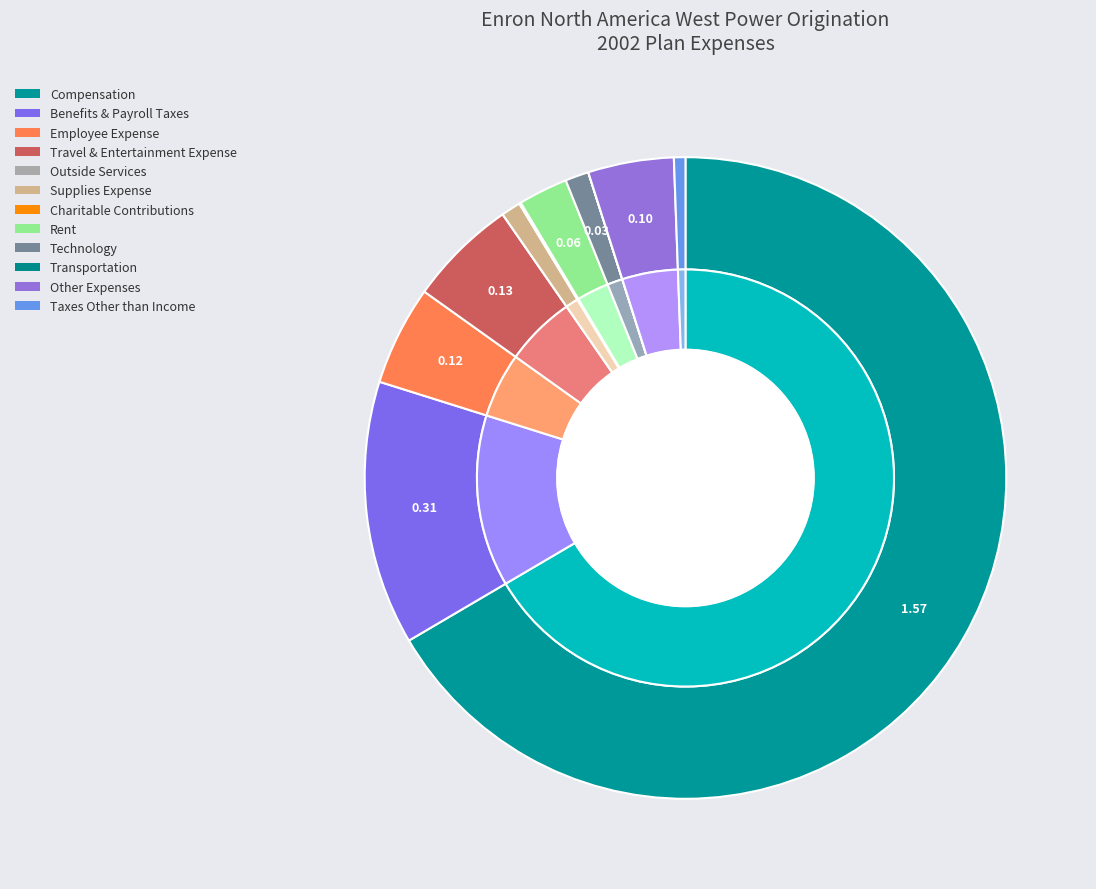

Is it true that Supplies Expense is 1% of the pie?

True